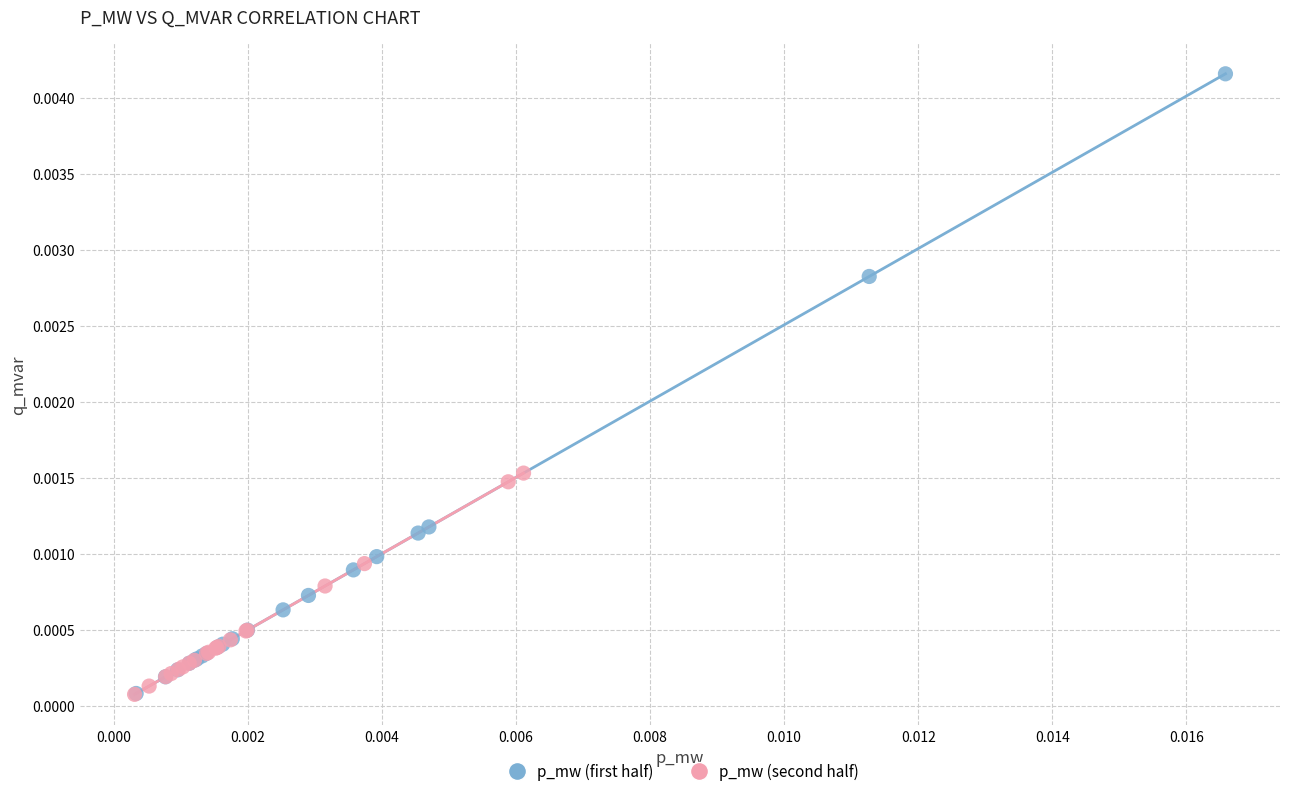

Which series has the largest Y range (max minus min)?

p_mw (first half)